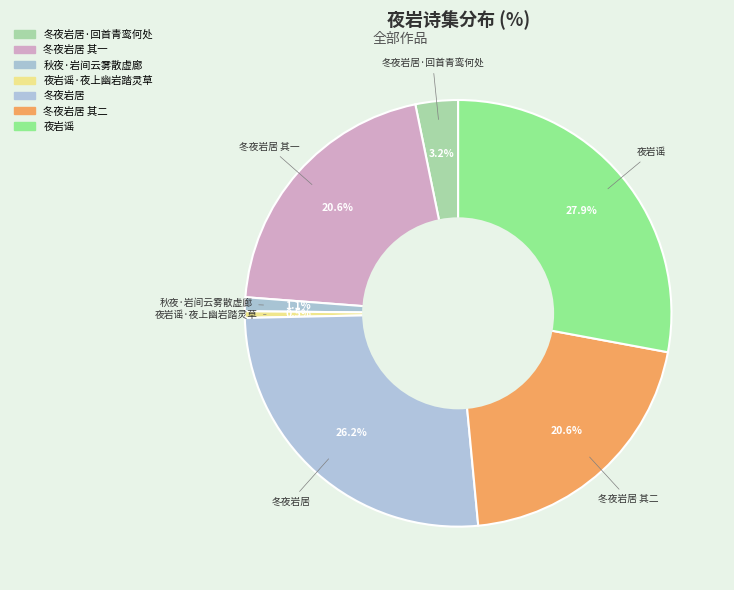

Count the number of slices in the pie.

7